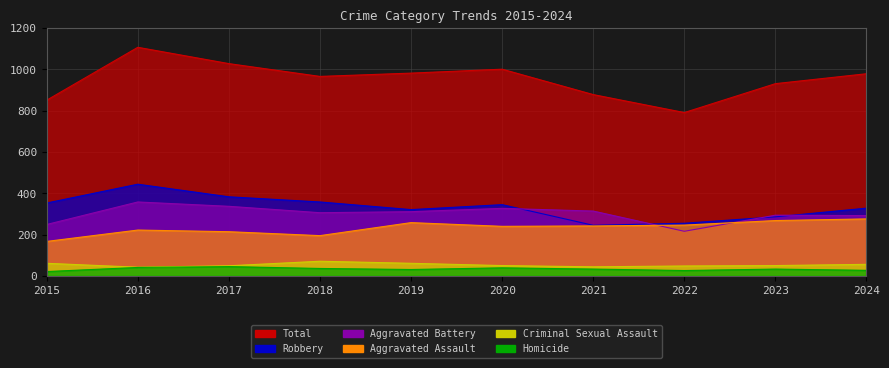

What is the highest value of the Total series?

1107